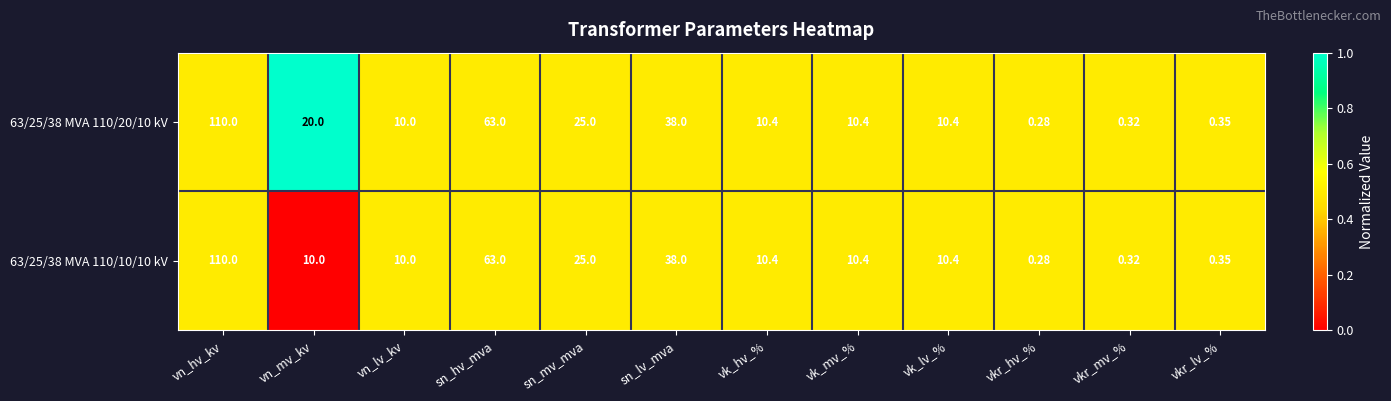

Which series has the largest total across all categories?

63/25/38 MVA 110/20/10 kV